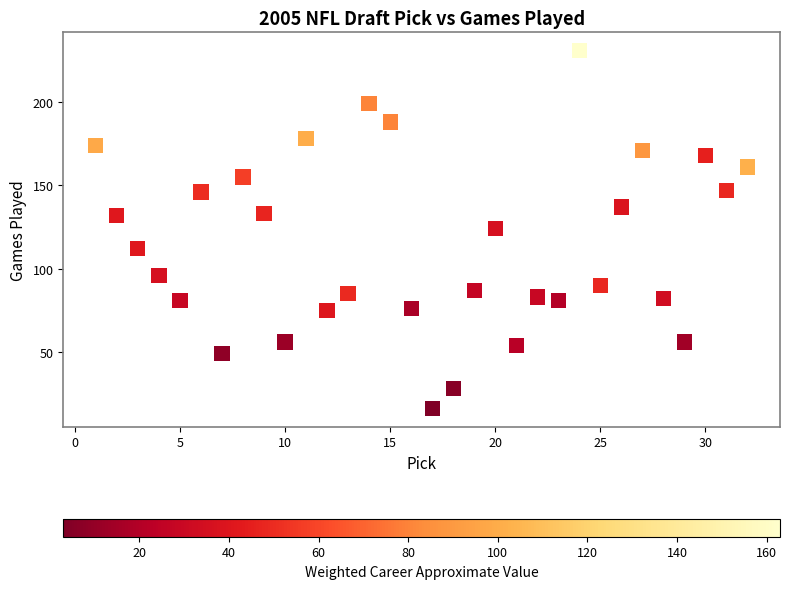

What is the range of X values (max minus min)?

31